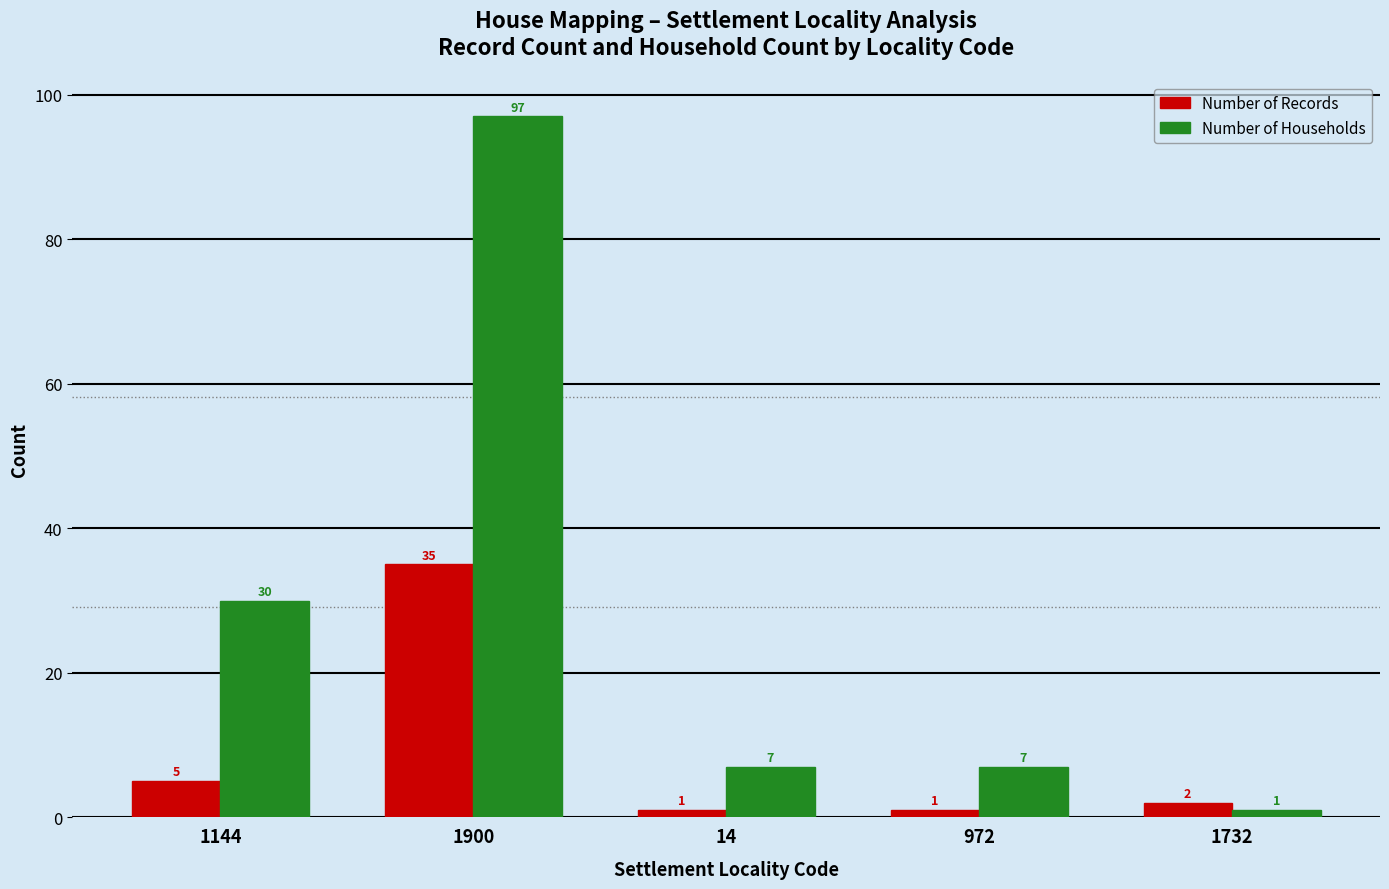

Reading right to left, extract all data points from this chart.

Number of Records: 1732=2	972=1	14=1	1900=35	1144=5
Number of Households: 1732=1	972=7	14=7	1900=97	1144=30